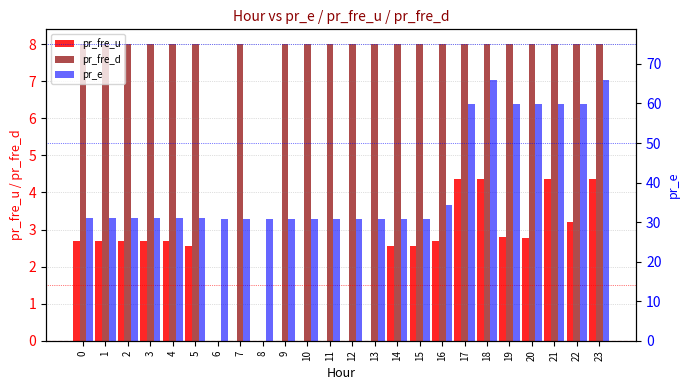

At which label is pr_fre_d closest to 4?

6